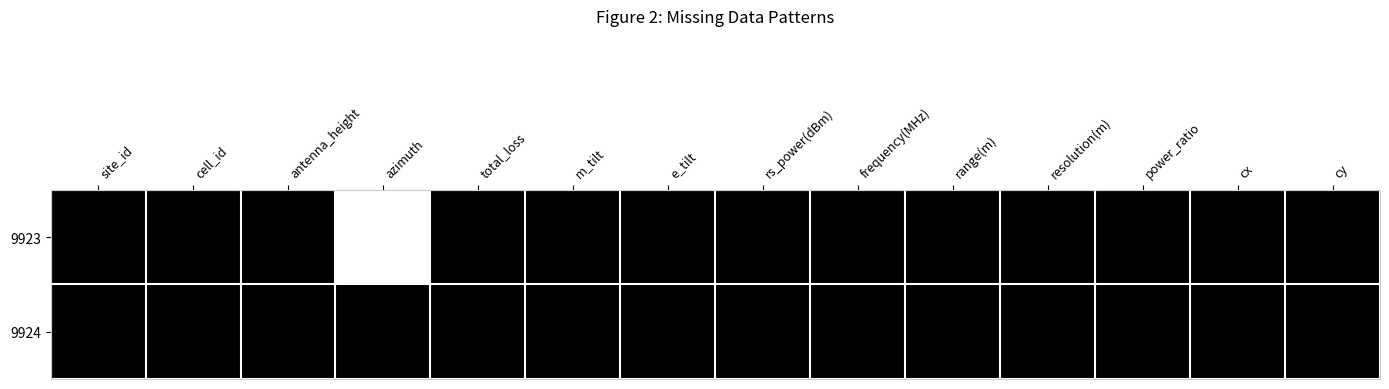

Which series has the widest spread of values?

9923